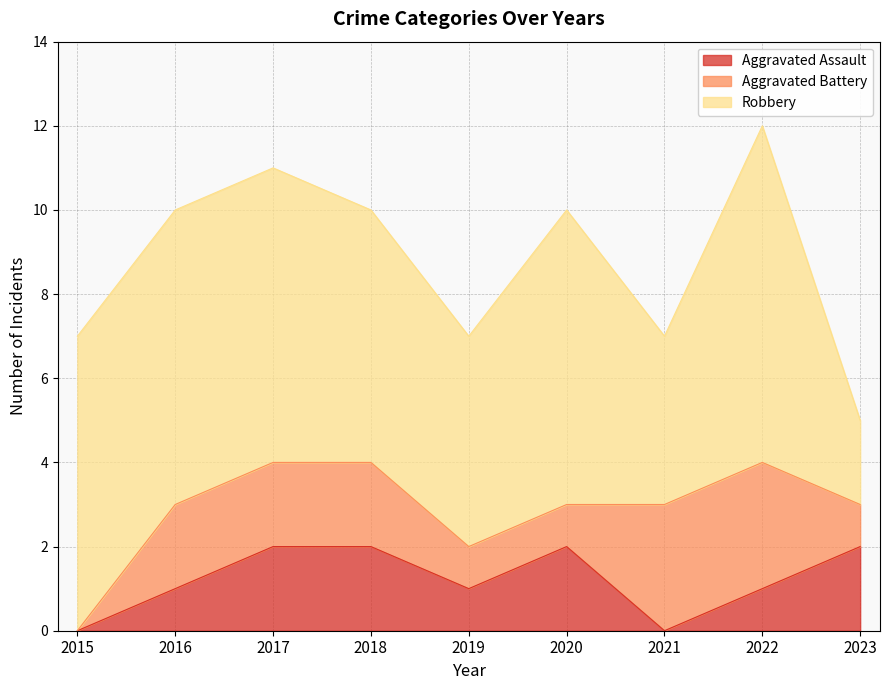

Does the chart display data point markers on the line(s)?

No